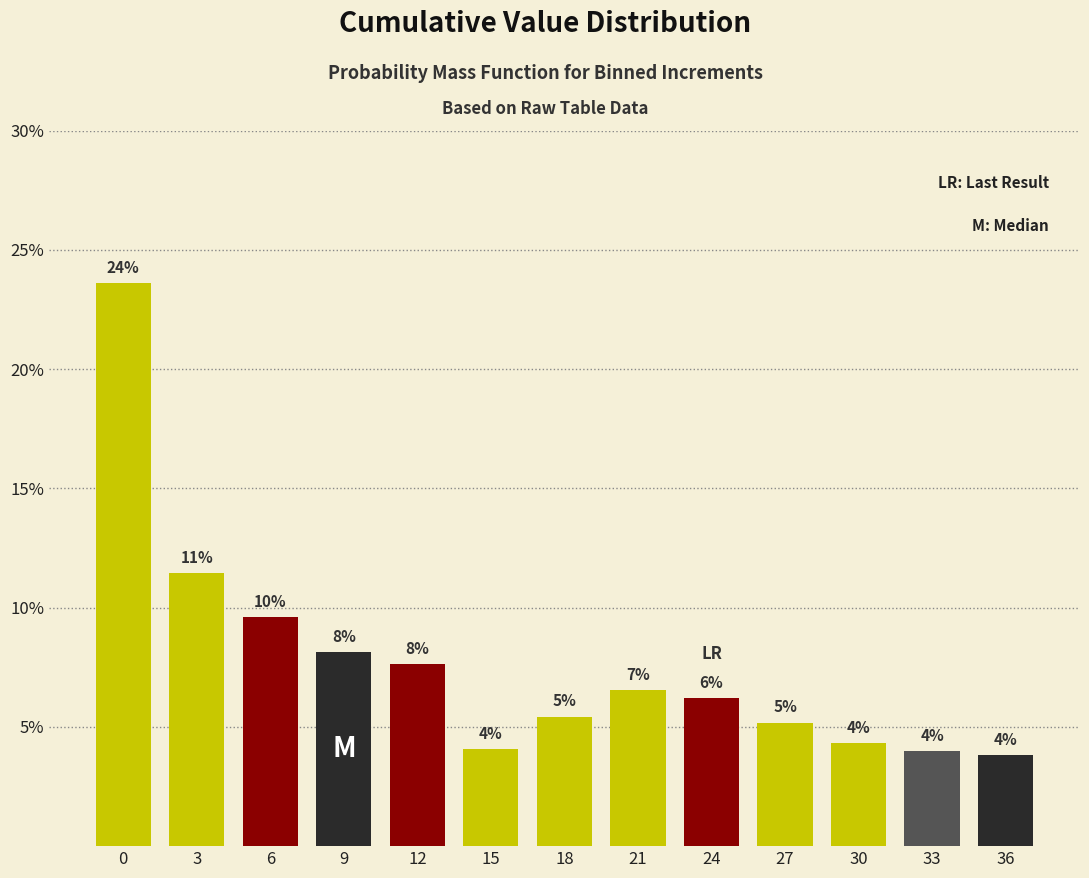

How many bars are there in total?

13